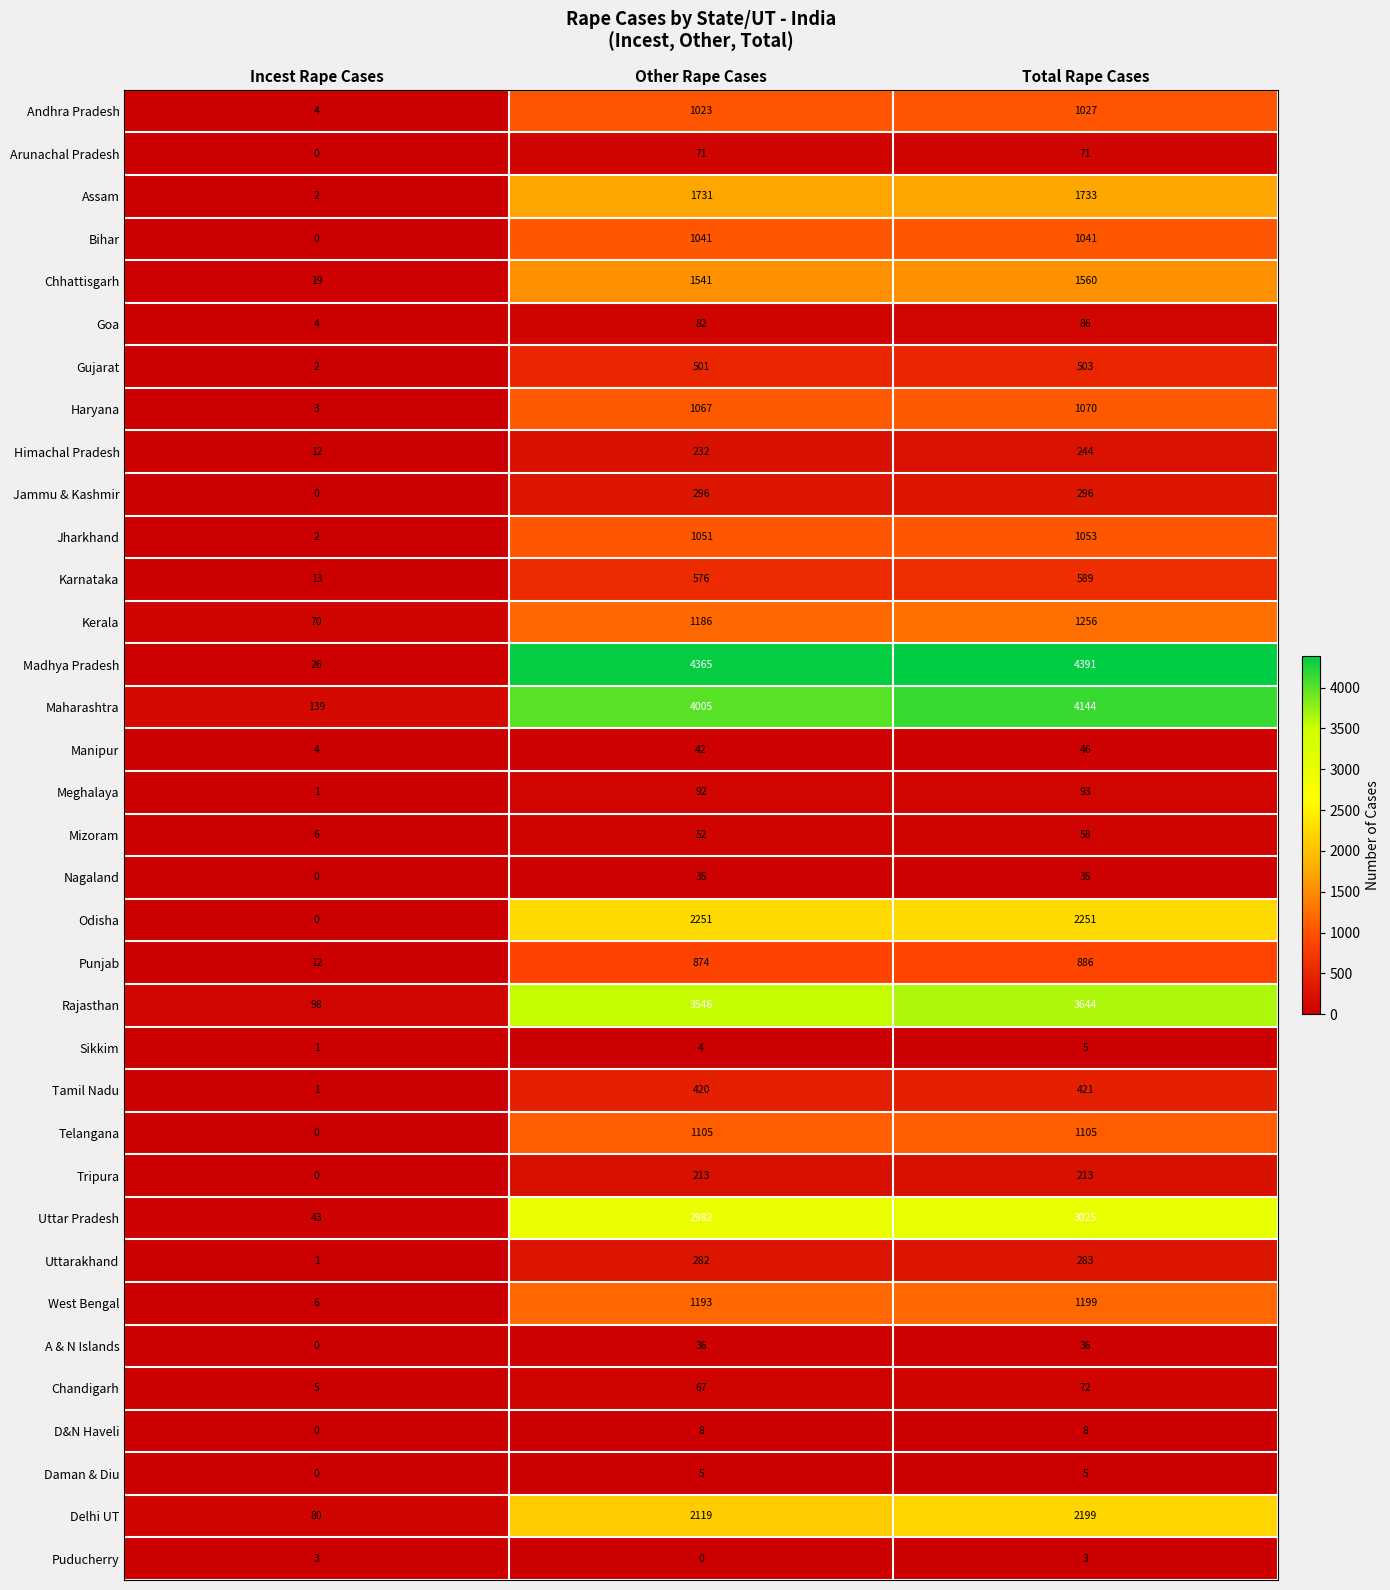

What is the difference between the Sikkim values at Incest Rape Cases and Other Rape Cases?

3